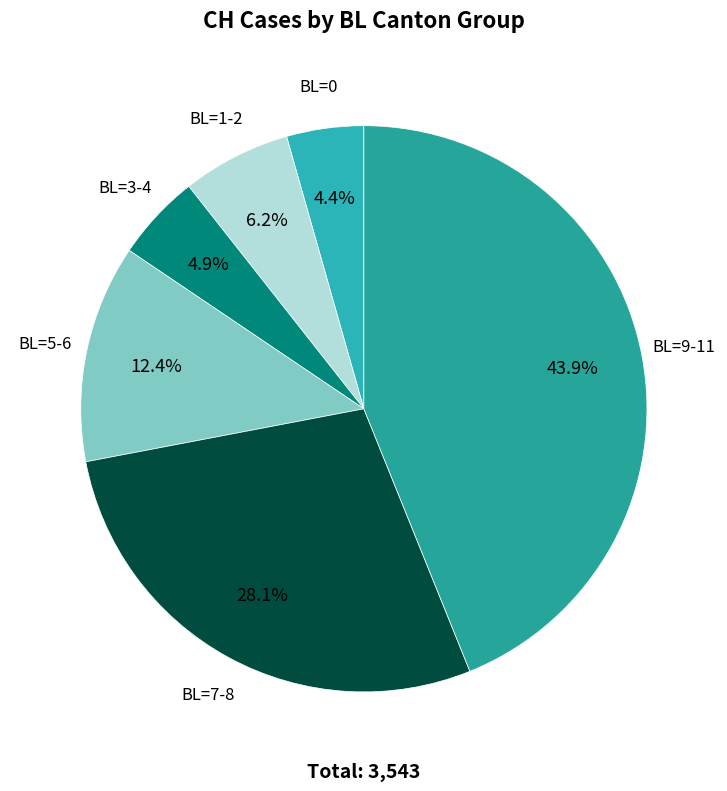

How many segments does this pie chart have?

6